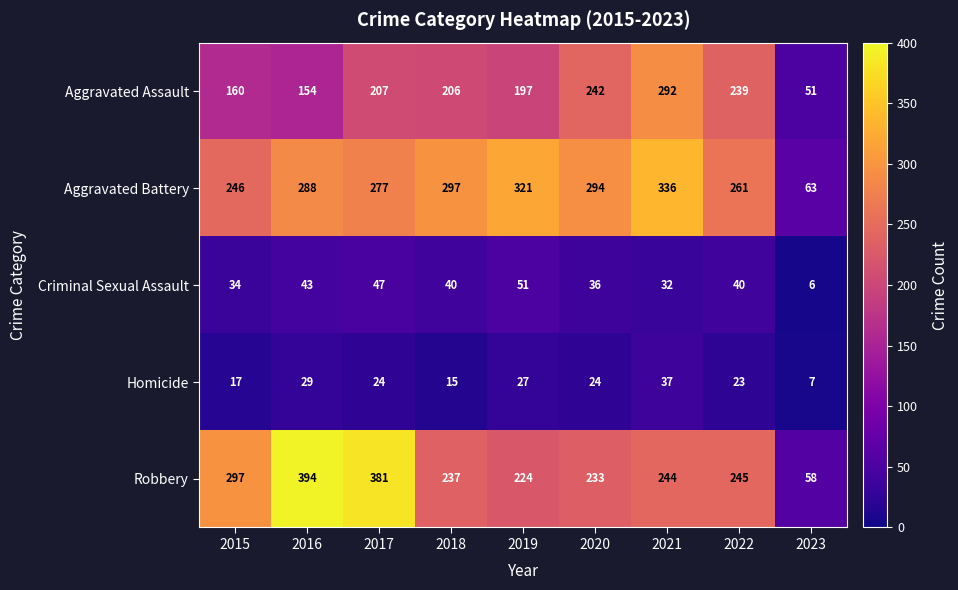

Which series has the largest total across all categories?

Aggravated Battery